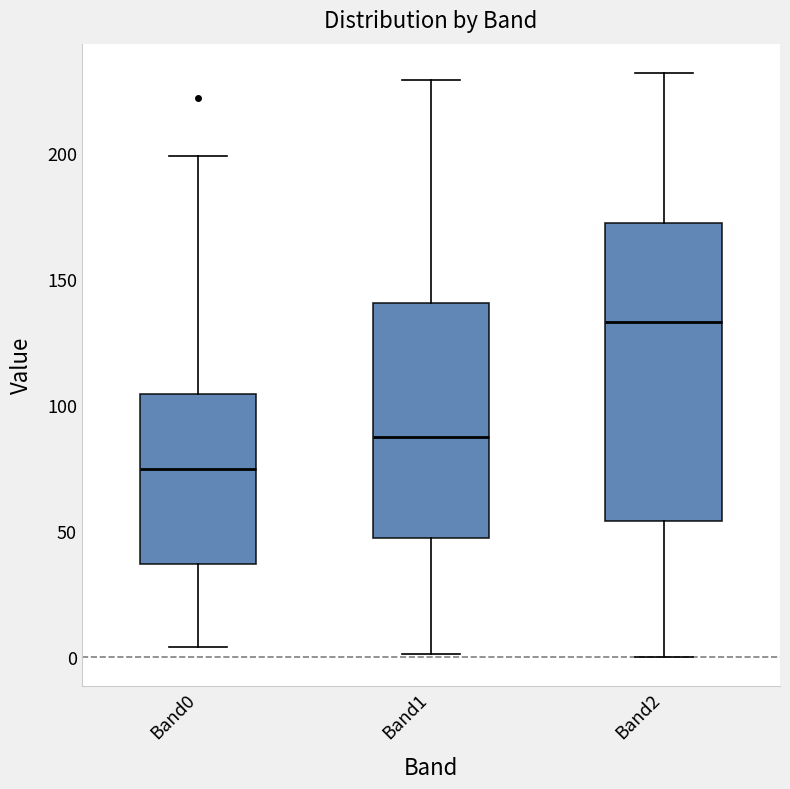

Which box's median line is the highest?

Band2